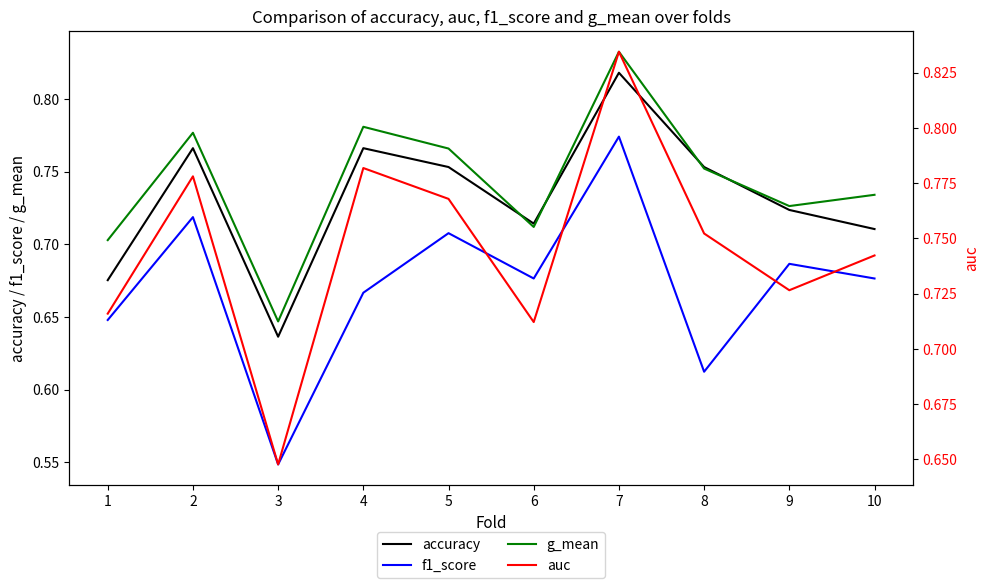

At which category does accuracy reach its first local peak?

2